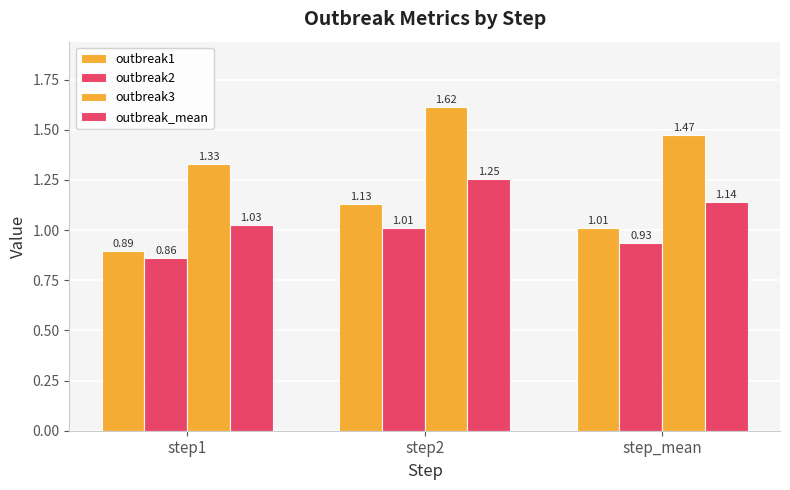

How many bars are there in each group?

4